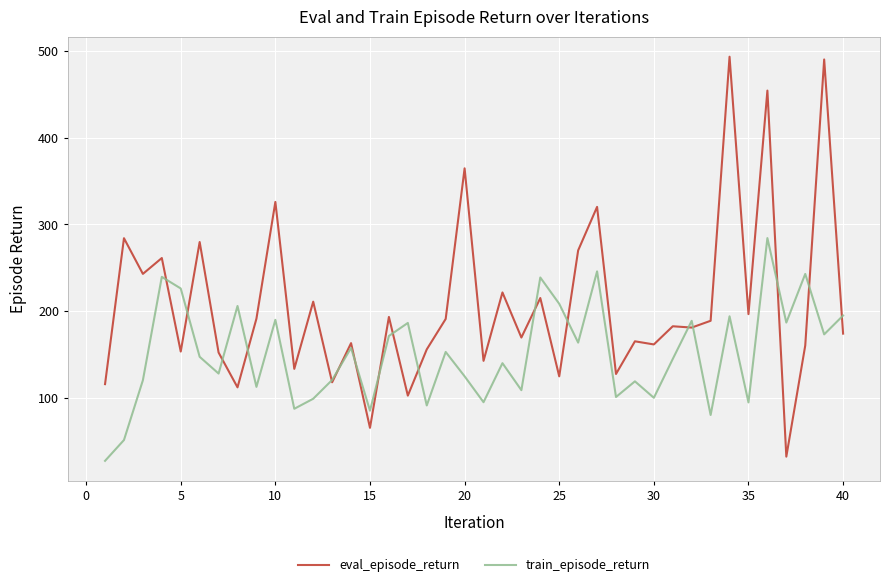

True or false: eval_episode_return has more than 0 points higher than both neighbors.

True